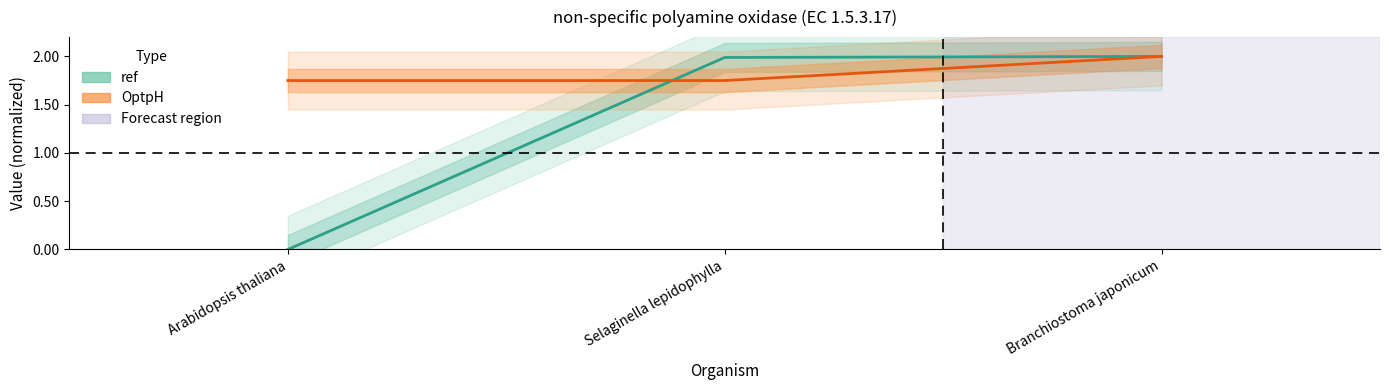

At Branchiostoma japonicum, list the series in order from smallest to largest.

ref, OptpH